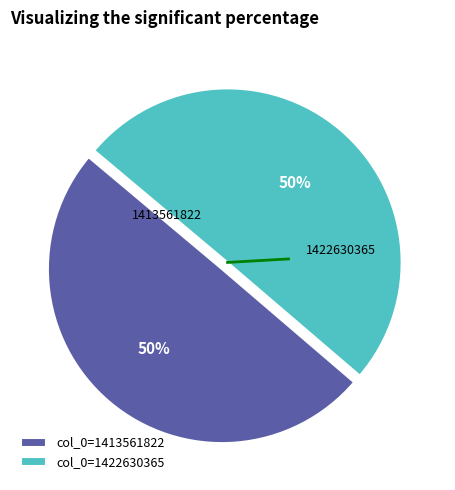

True or false: col_0=1422630365 accounts for 59% of the total.

False